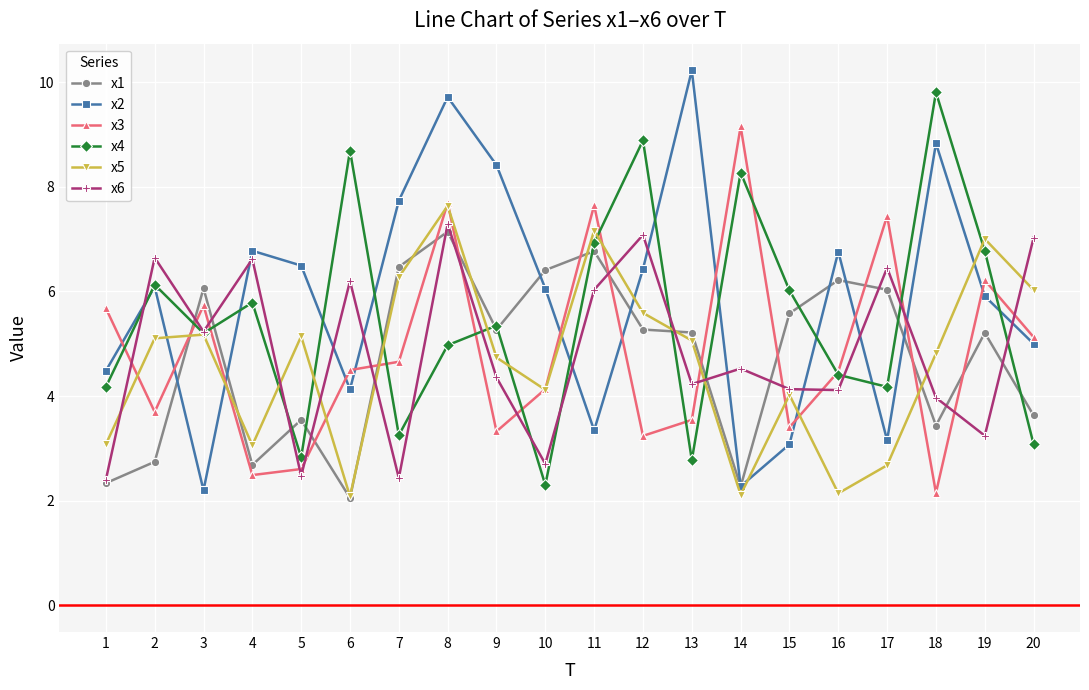

Is it true that x2 equals 10.9 at 5?

False